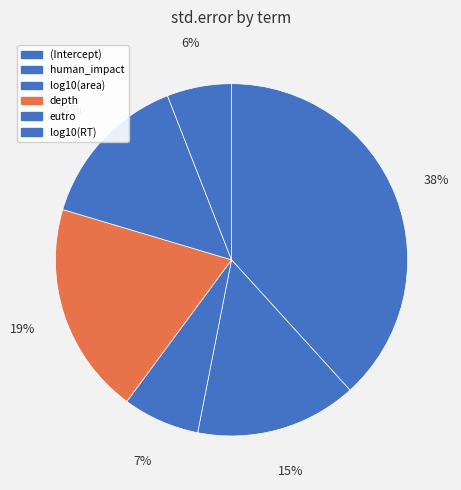

True or false: human_impact accounts for 15% of the total.

True